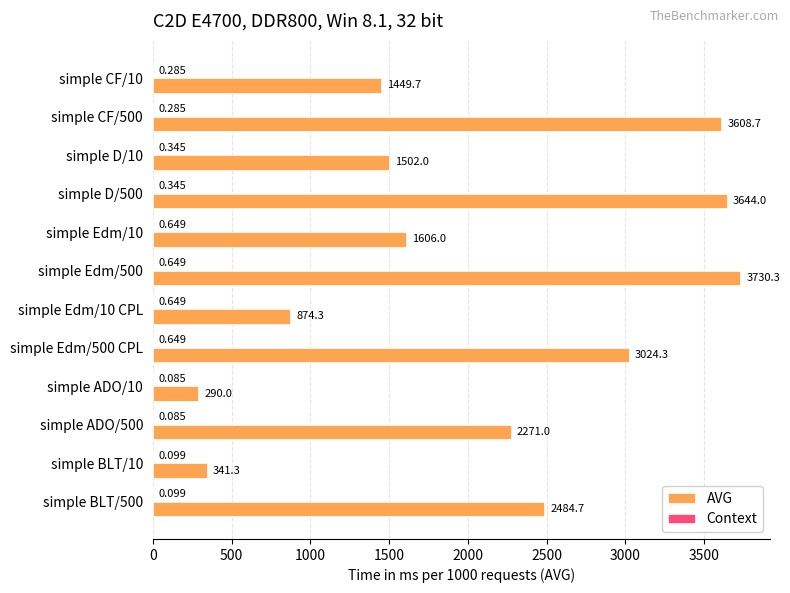

Which series has the largest total across all categories?

AVG